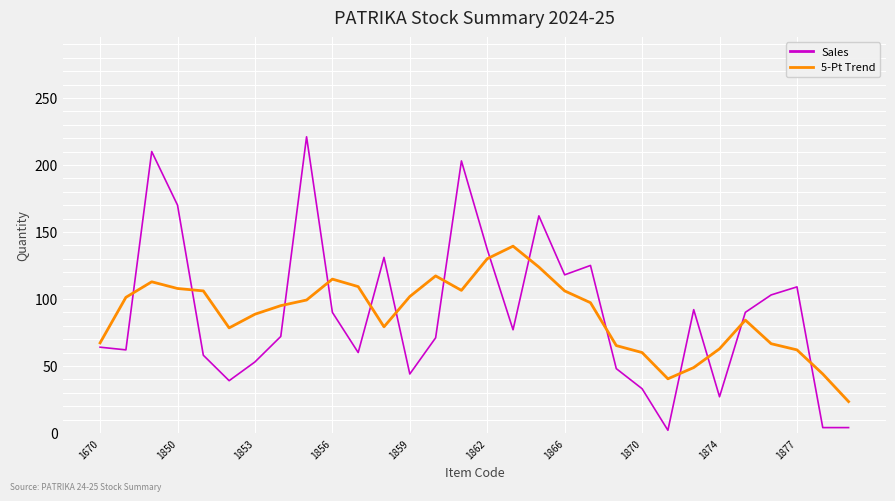

Does the chart display data point markers on the line(s)?

No